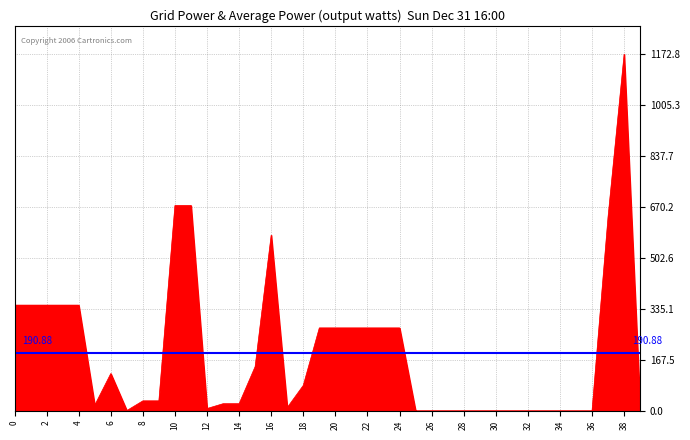

How many lines are shown in the chart?

1